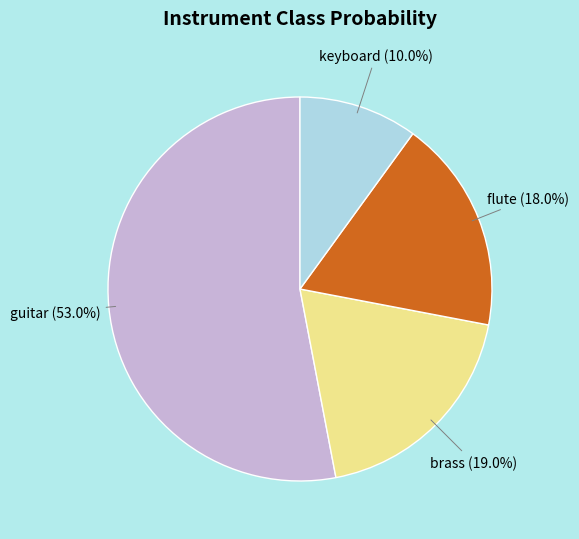

How much of the chart is everything except flute?

82.0%